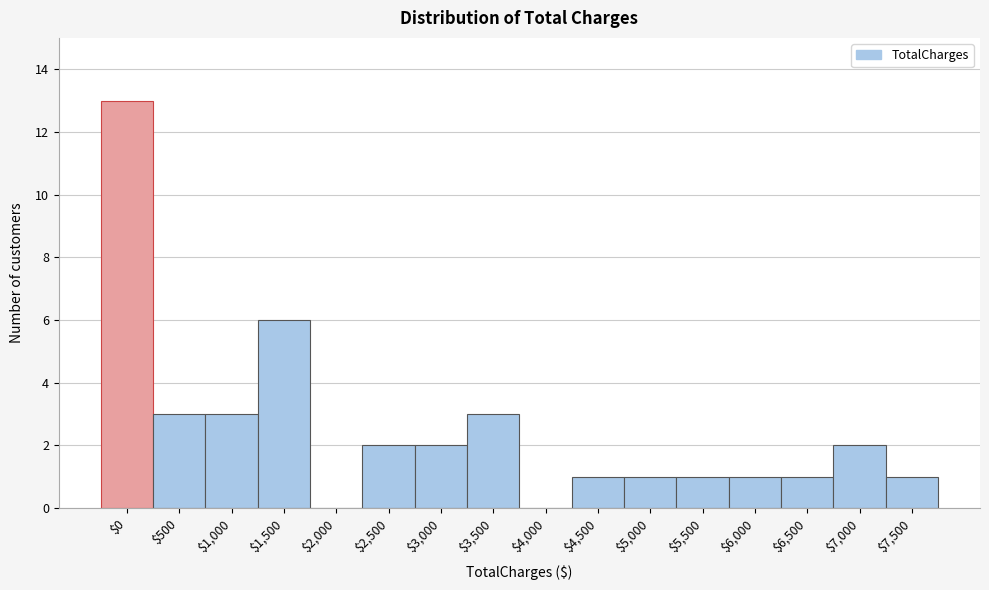

What is the greatest value displayed?

13